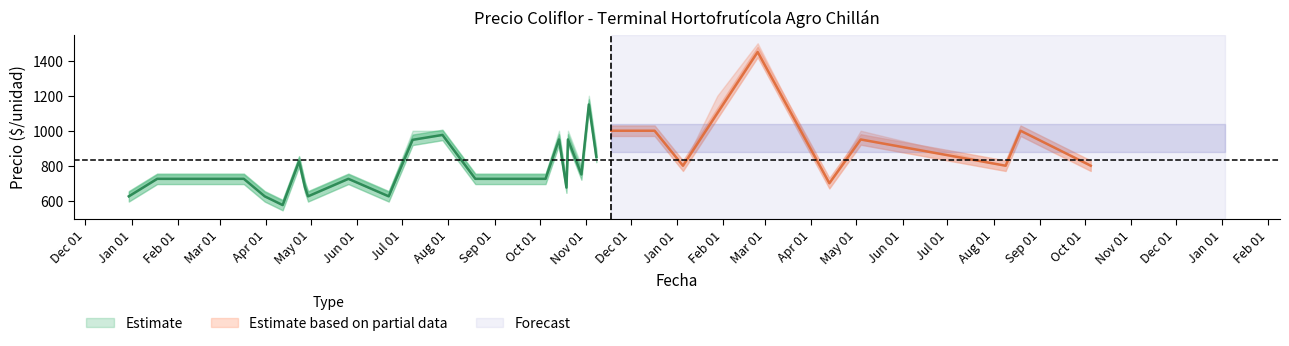

Where does the Precio minimo series first go above 800?

2021-04-23